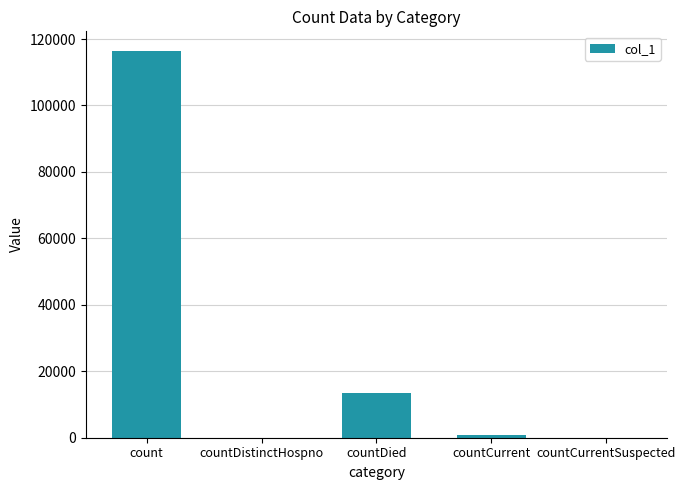

Count the number of categories in the chart.

5